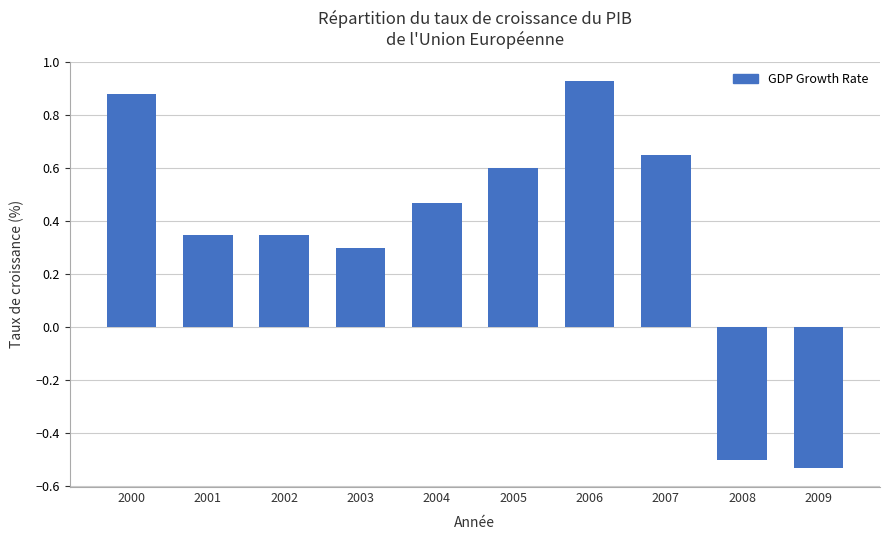

The value at 2002 is 0.3. True or false?

True